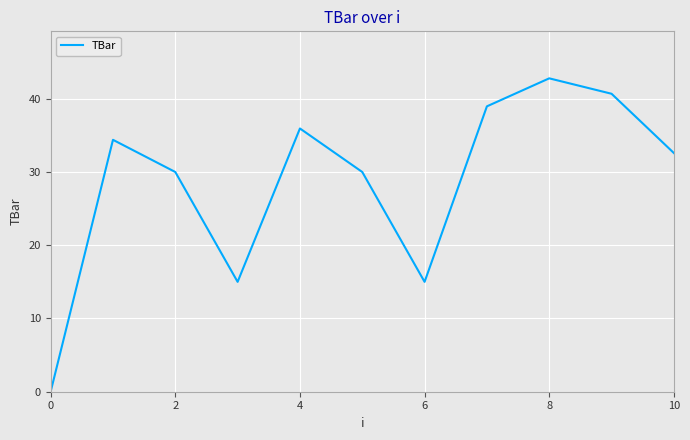

What is the greatest value displayed?

42.8